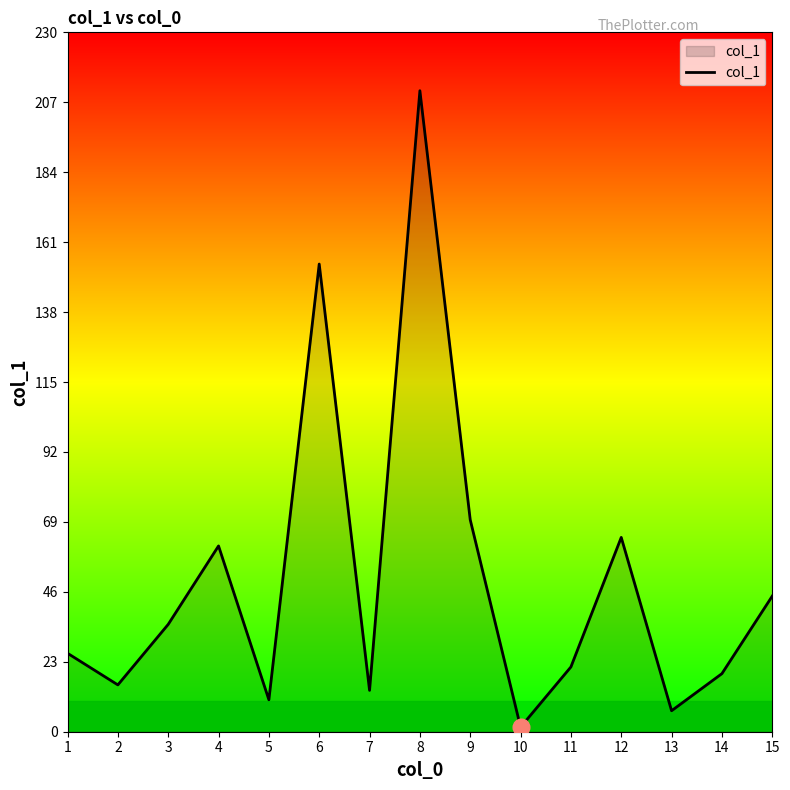

Reading left to right, list all the values displayed in this chart.

1=25.8	2=15.4	3=35.3	4=61.1	5=10.5	6=153.8	7=13.6	8=210.8	9=69.7	10=1.5	11=21.3	12=63.9	13=6.9	14=19.1	15=44.6